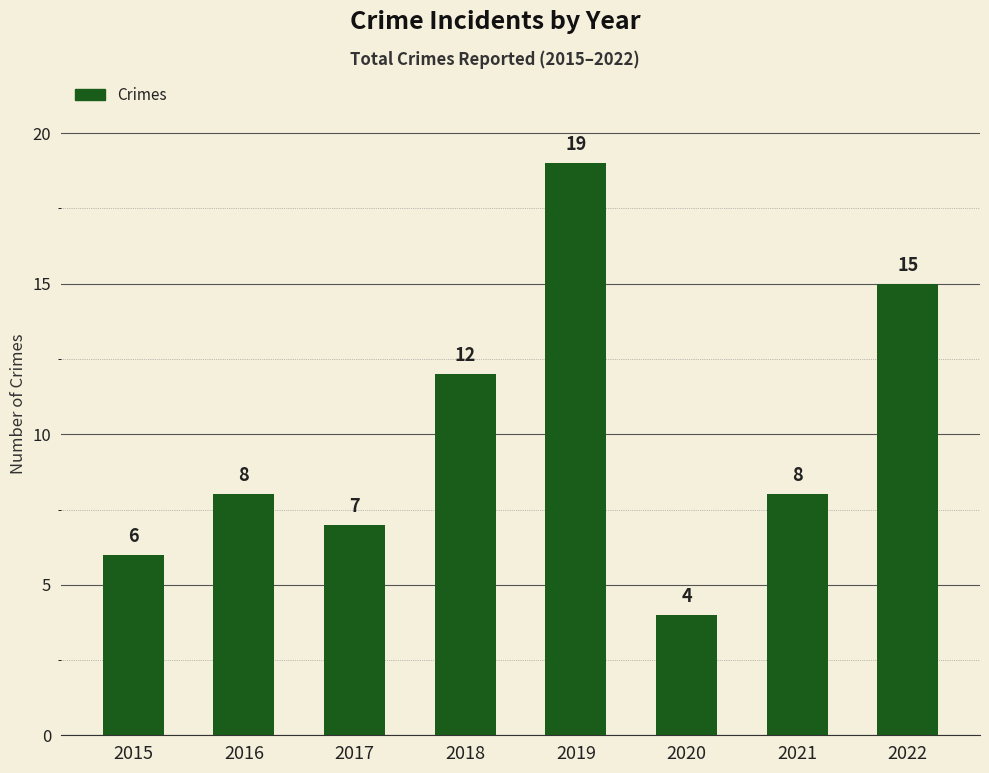

Read the value at 2019, to the nearest 5.

20